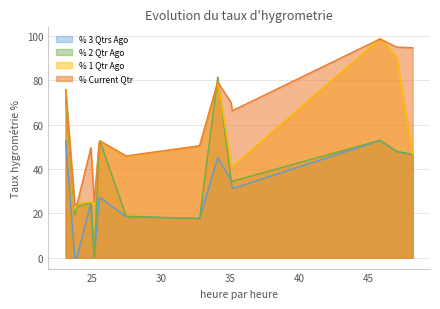

True or false: % Current Qtr and % 3 Qtrs Ago intersect in this chart.

False